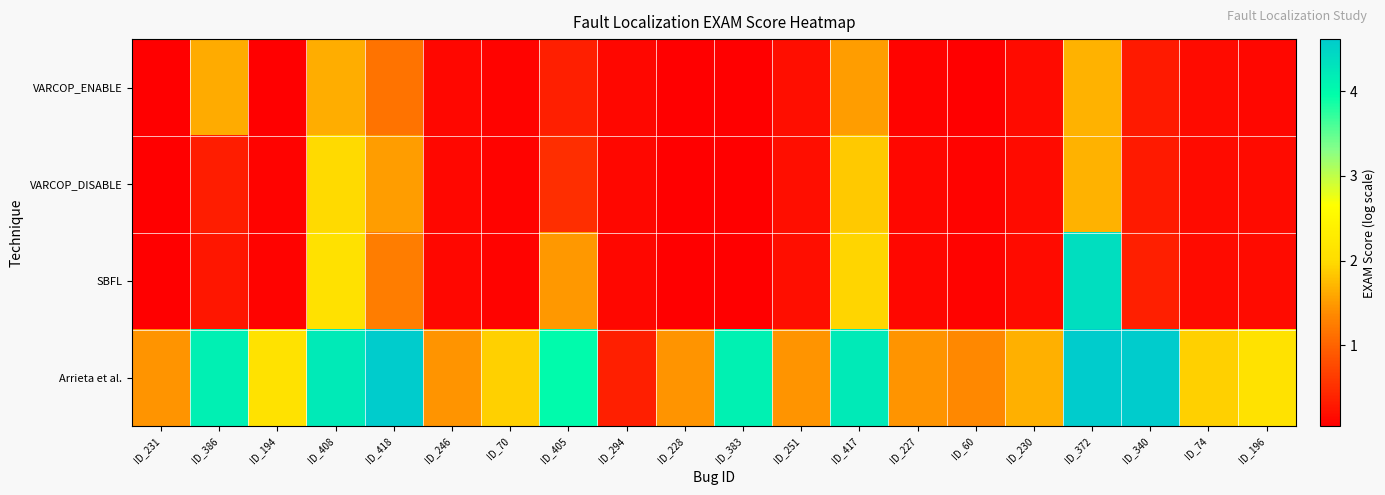

How many series are shown in this chart?

4